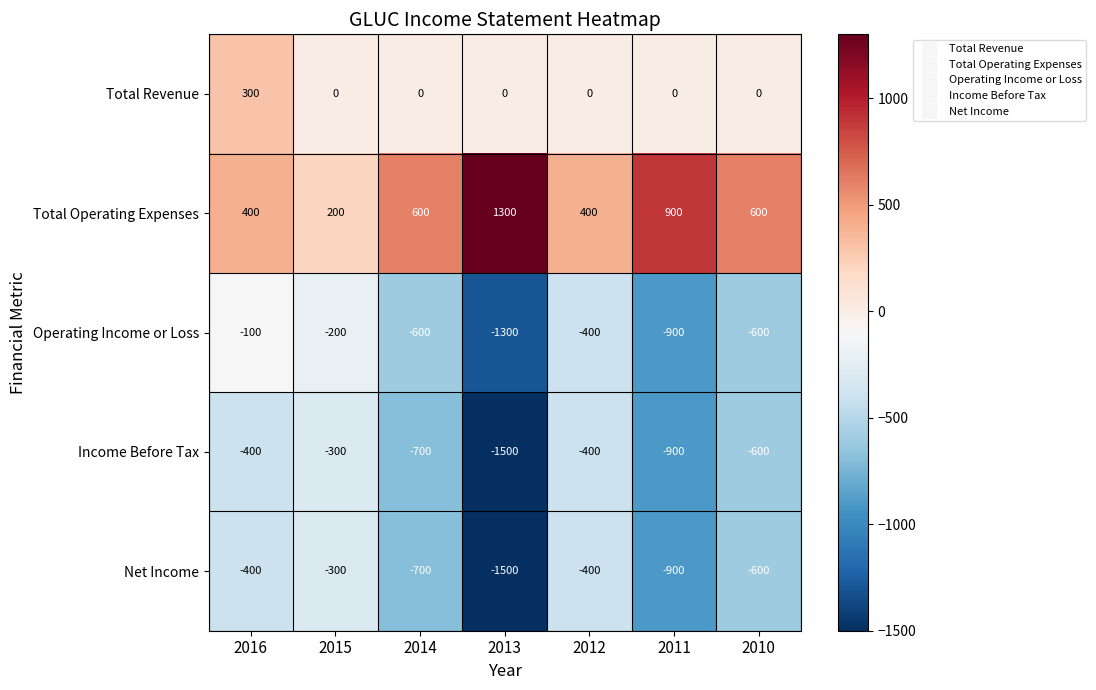

What is the difference between the highest and lowest values at 2016?

800